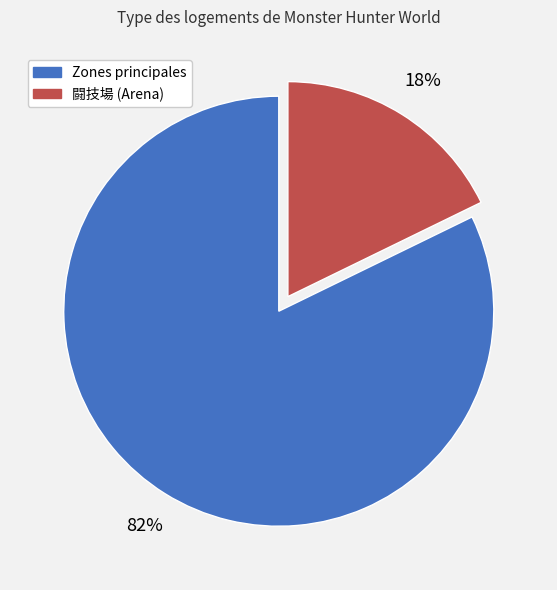

To the nearest percent, what is the difference between the largest and smallest slice percentages?

64%